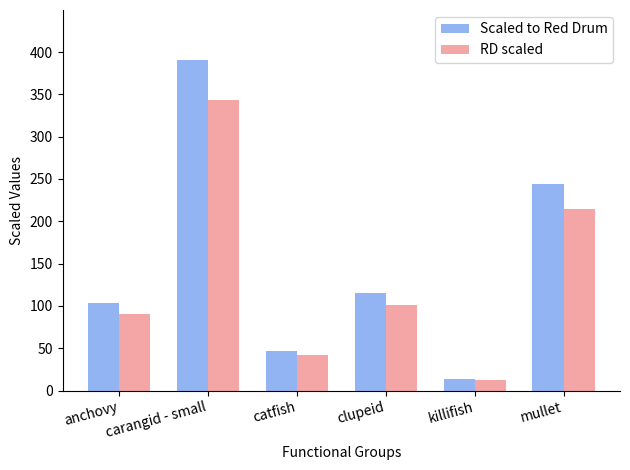

What is the difference between the RD scaled values at clupeid and killifish?

89.2